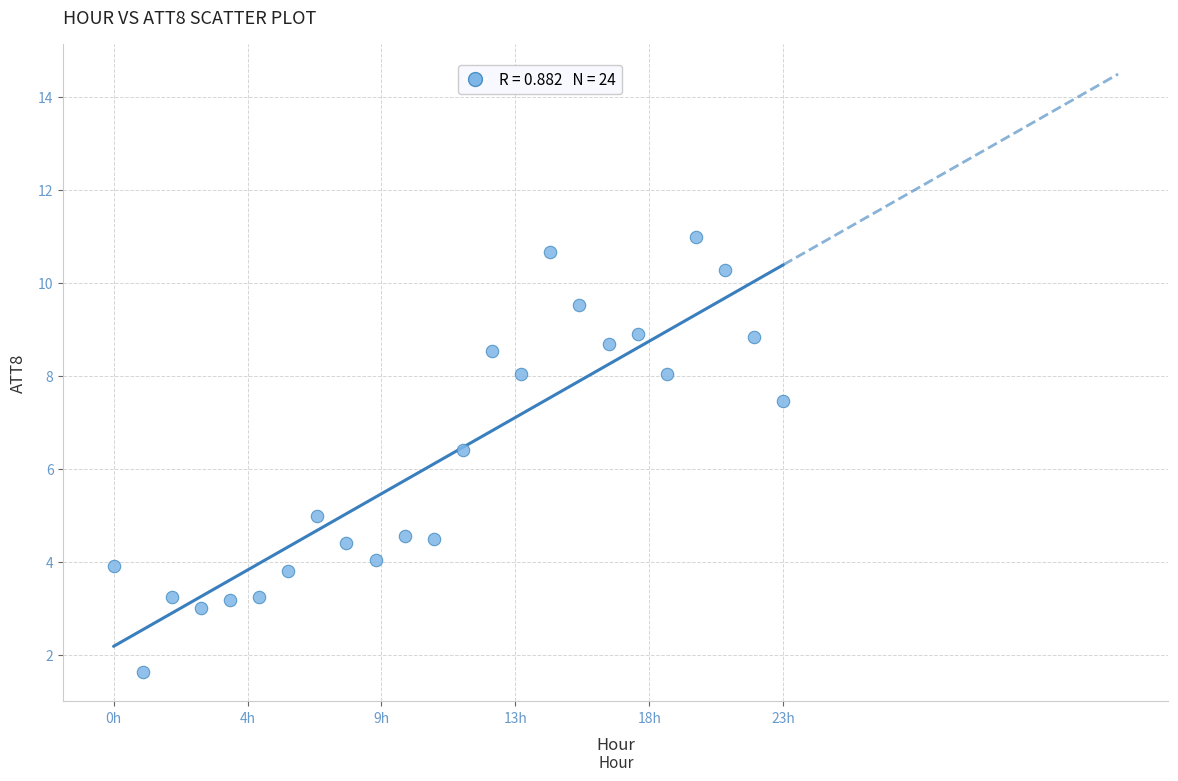

What Y value in the scatter plot is closest to 6?

6.4